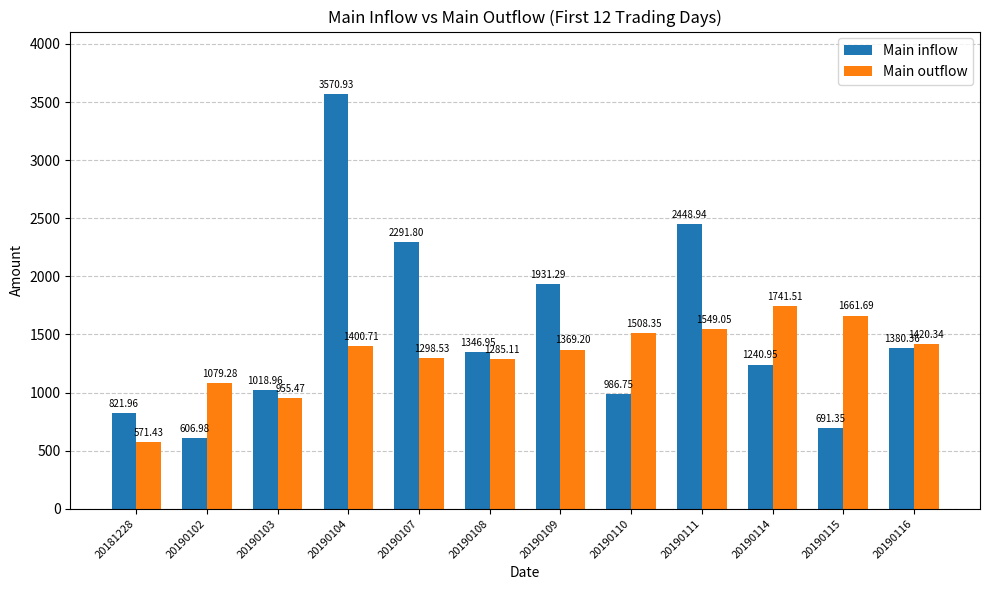

Rank the series at 20190107 from highest to lowest value.

Main inflow, Main outflow